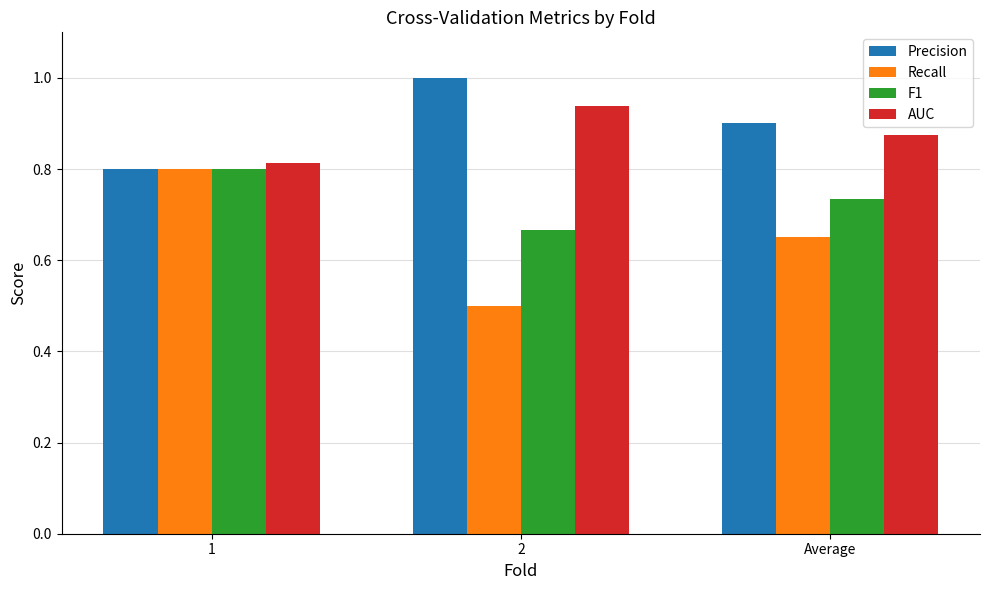

How many F1 values are between 0 and 1?

3